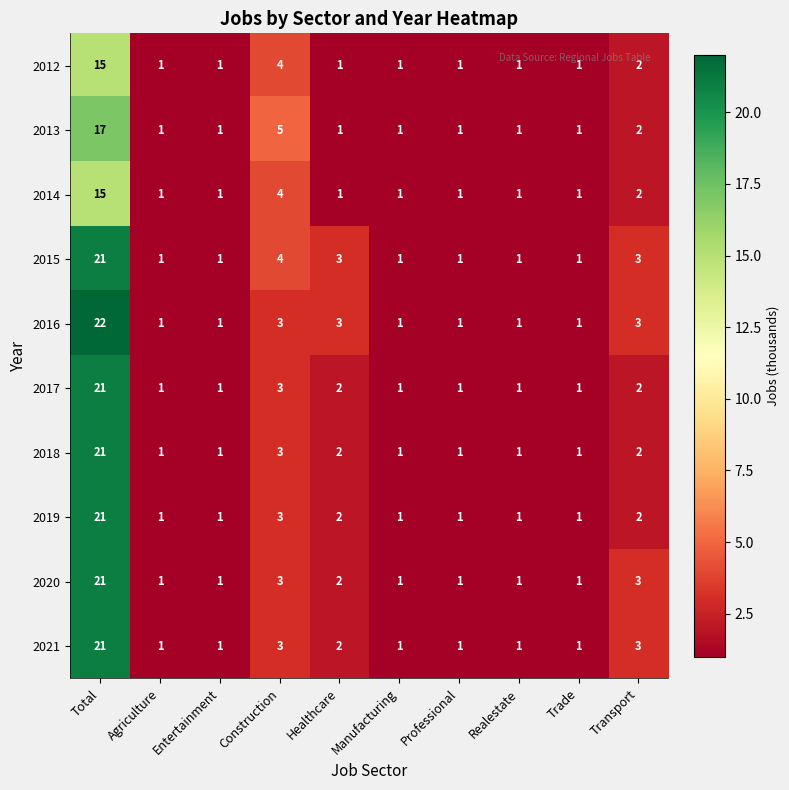

What is the difference between the second highest and minimum values in the 2014 series?

3